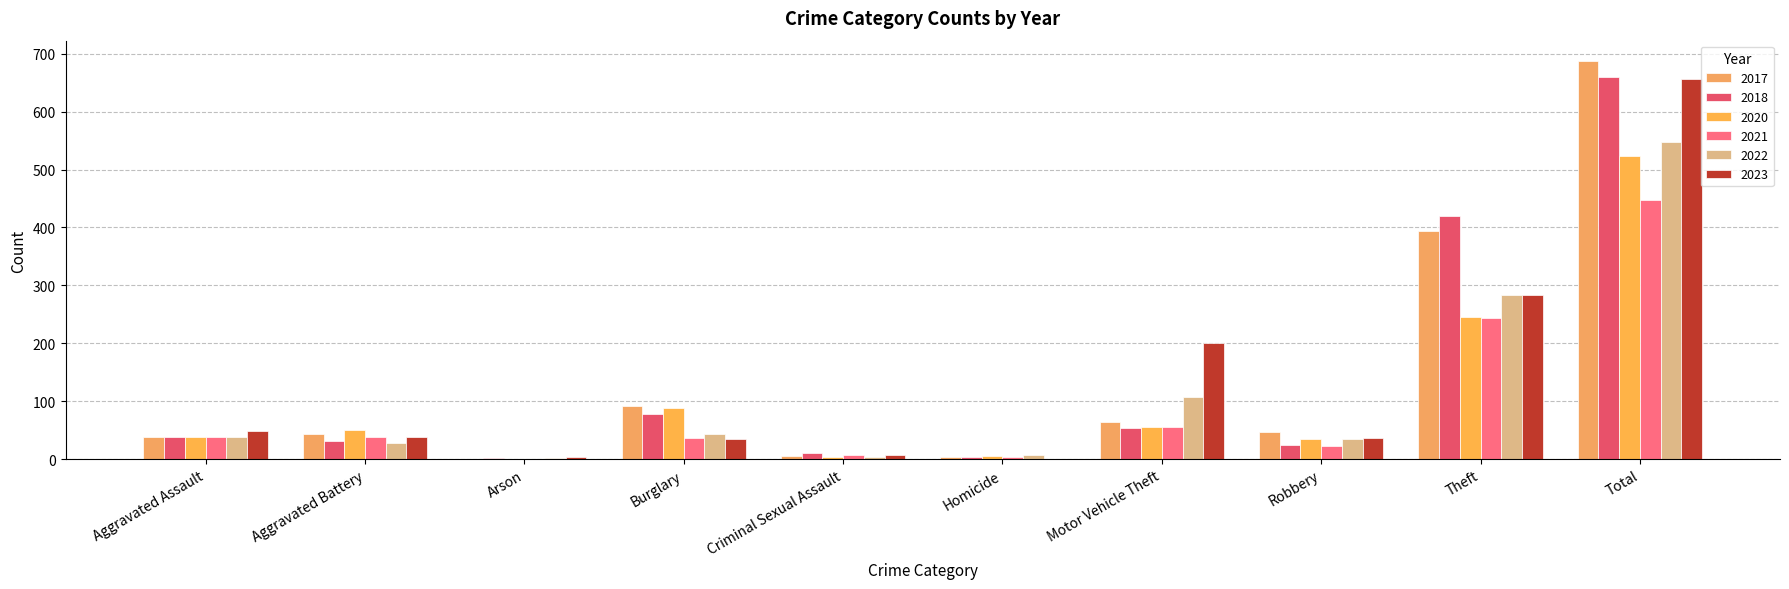

Are the bars horizontal?

No